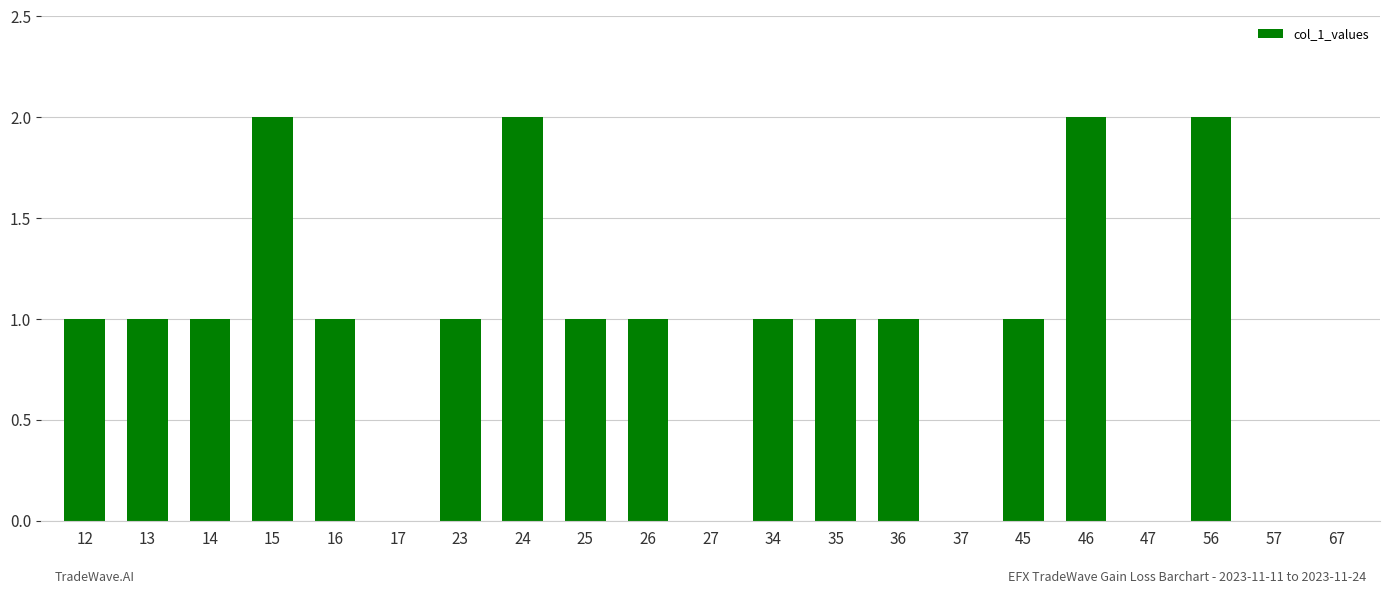

What is the sum of all values?

19